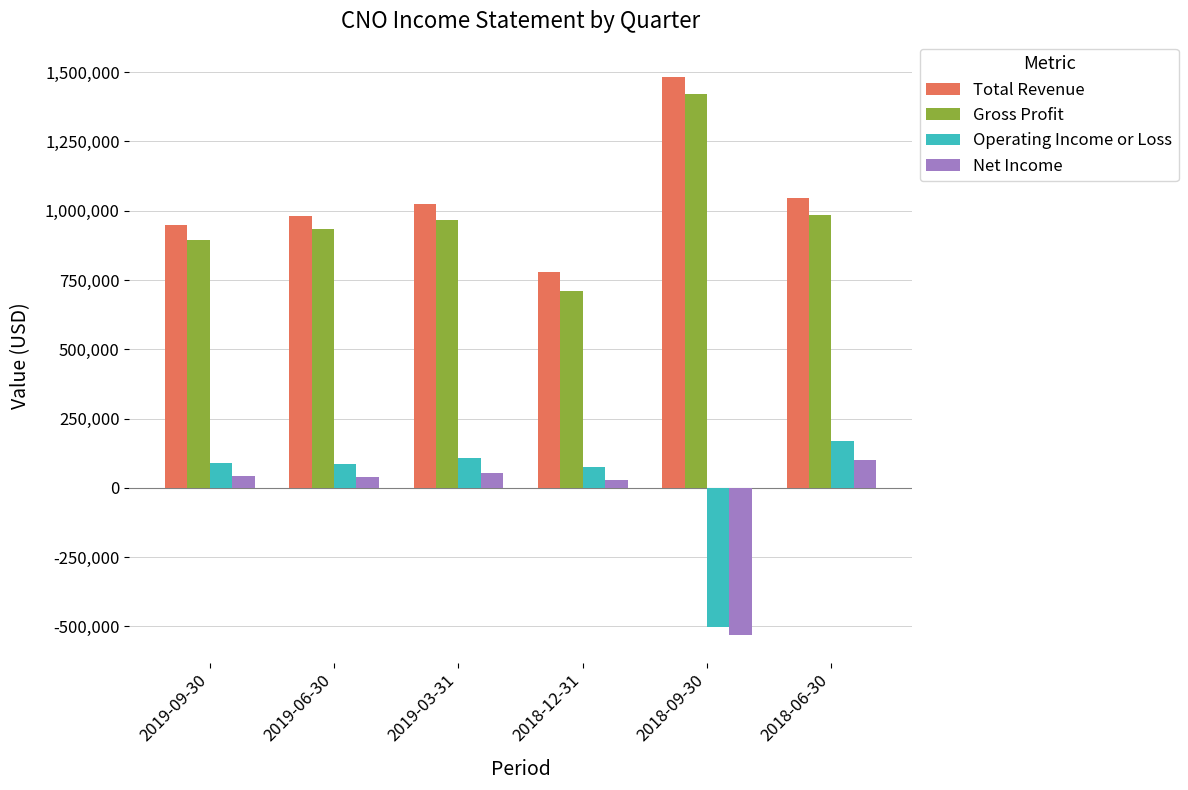

At which category does the chart reach its peak across all series?

2018-09-30